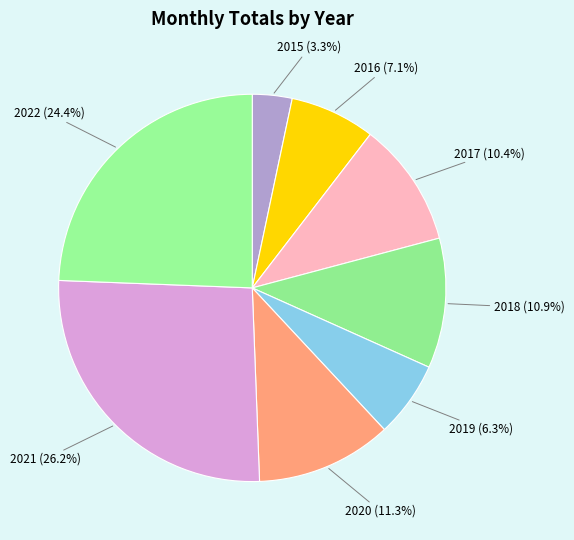

How many slices are in this pie chart?

8